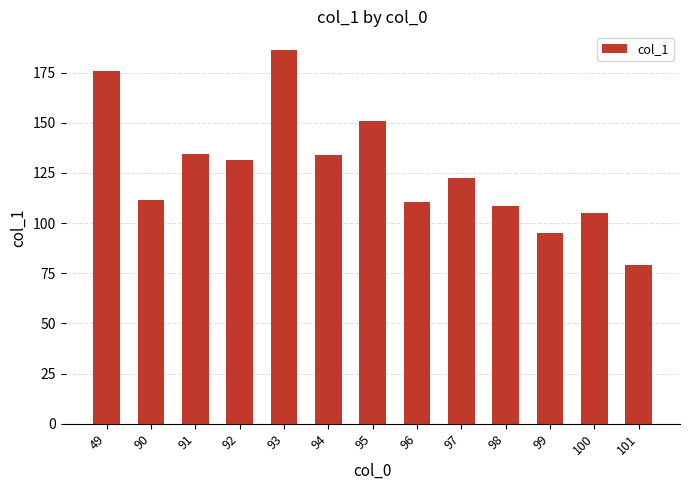

Which has a higher value, 90 or 93?

93